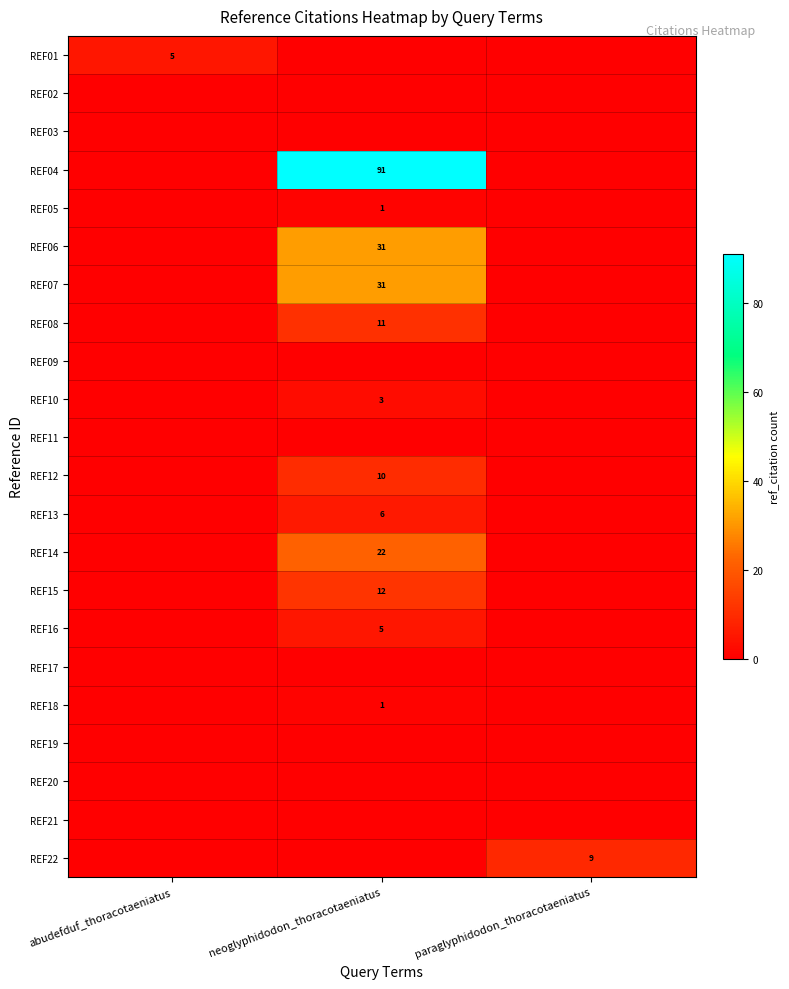

How many series are shown in this chart?

22